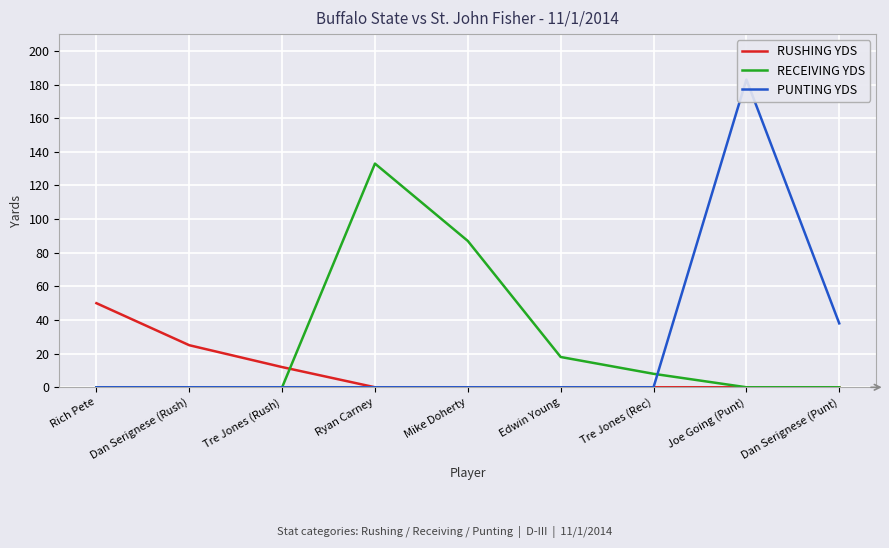

At which category does RECEIVING YDS reach its first local peak?

Ryan Carney